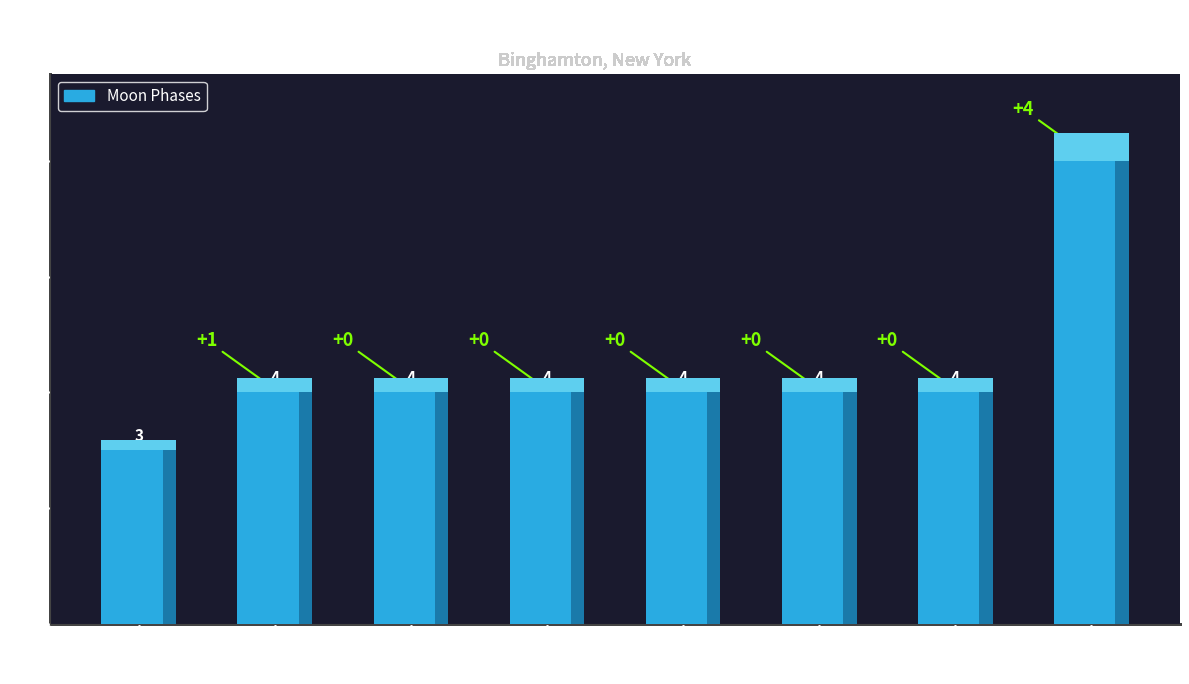

Count the values in the range 4 to 5.

6